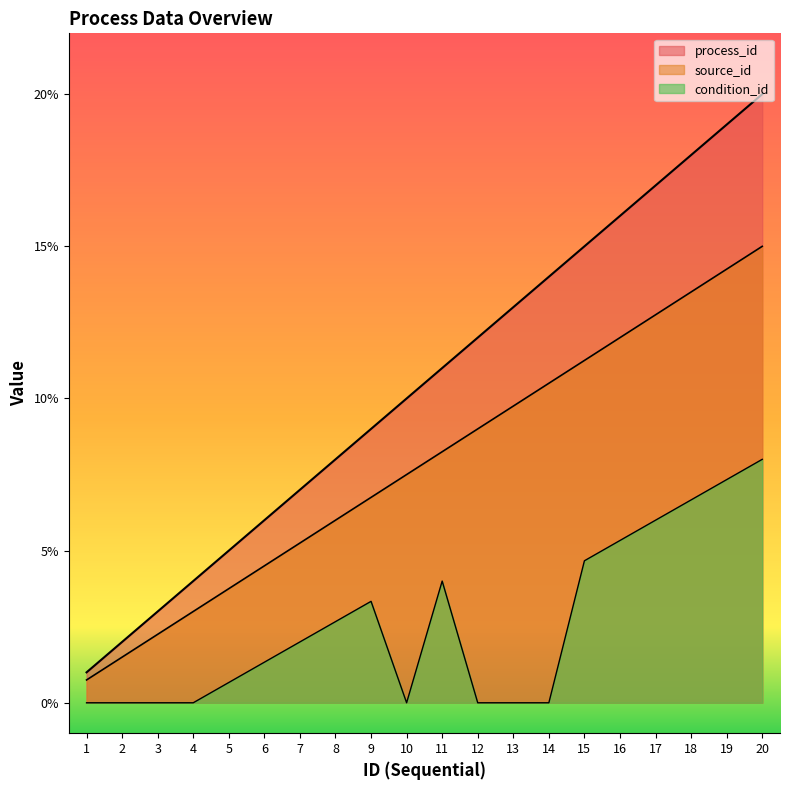

At how many categories does at least one series exceed 1?

19